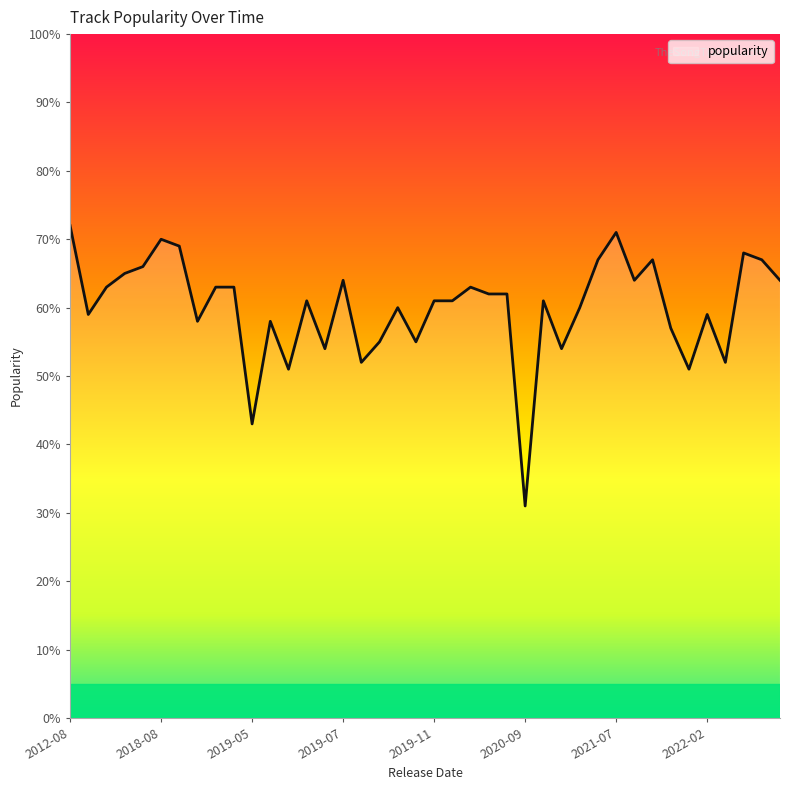

What is the minimum value shown in the chart?

31